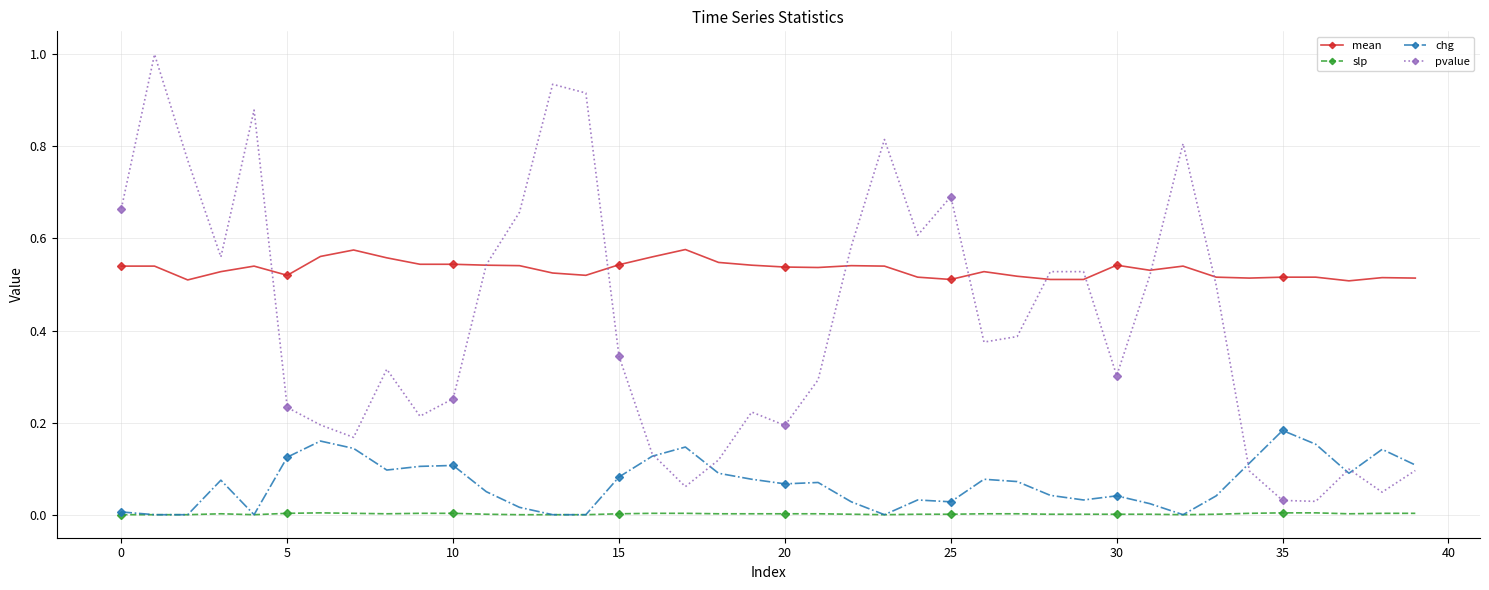

Which series has the largest range (max minus min)?

pvalue